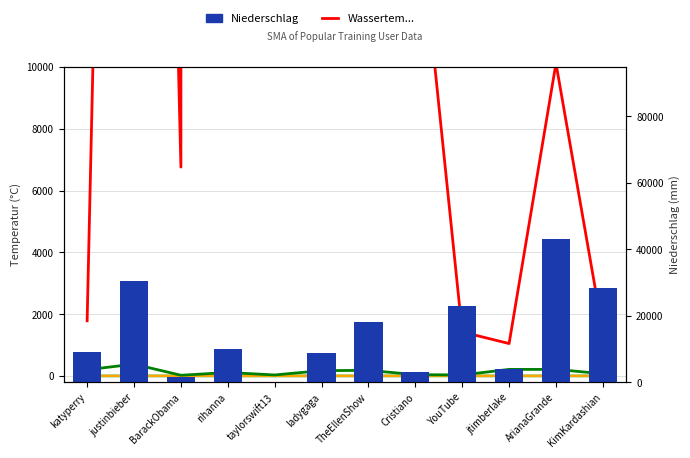

True or false: Wassertem... has a value of 574.7 at katyperry.

False